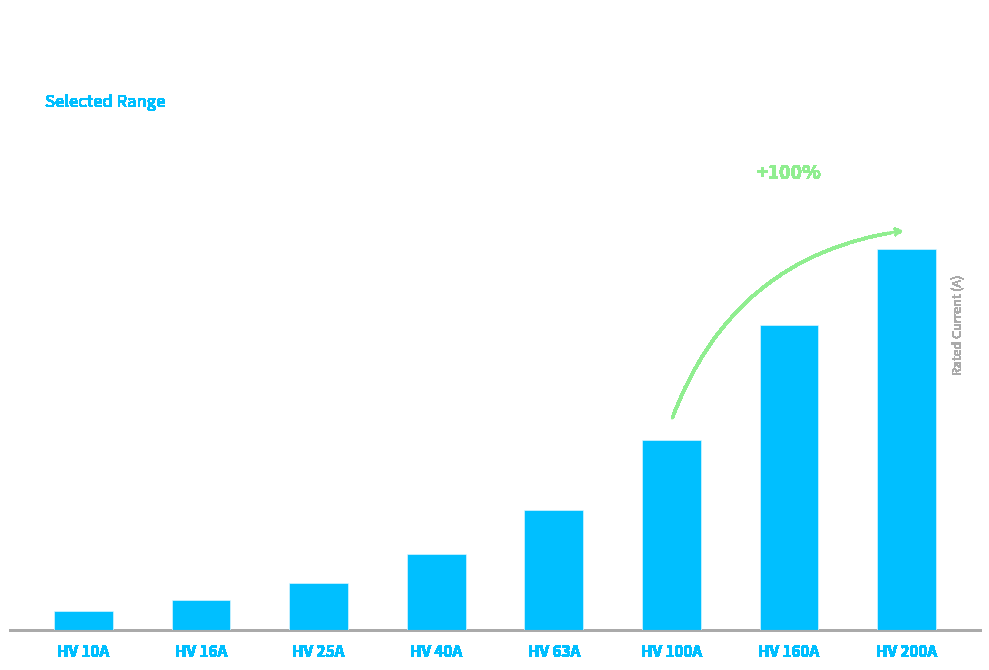

Reading left to right, list all the values displayed in this chart.

10	16	25	40	63	100	160	200